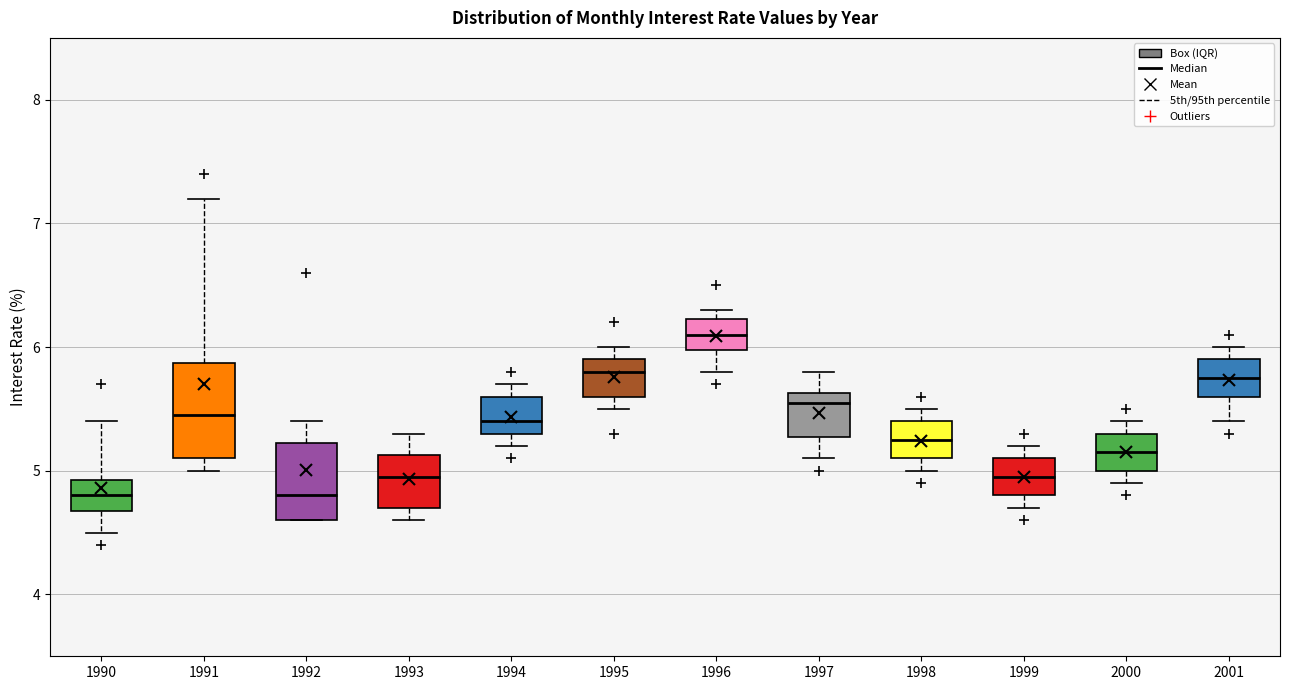

Where is the upper edge of the box at x = 2000 on the y-axis? The values are not printed on the chart, so give them approximately, as read against the axis.

5.3